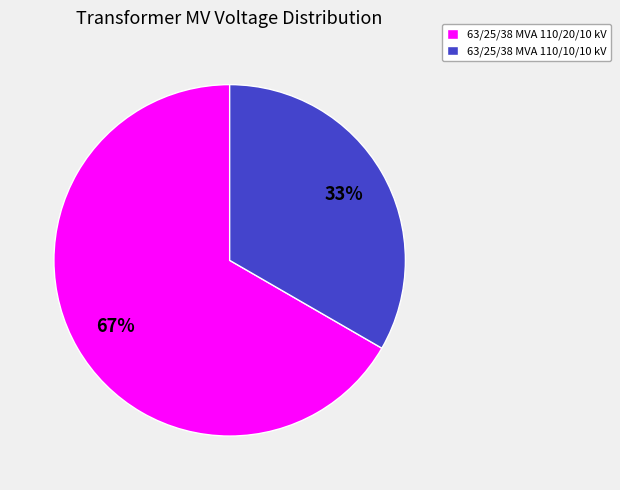

How many segments does this pie chart have?

2